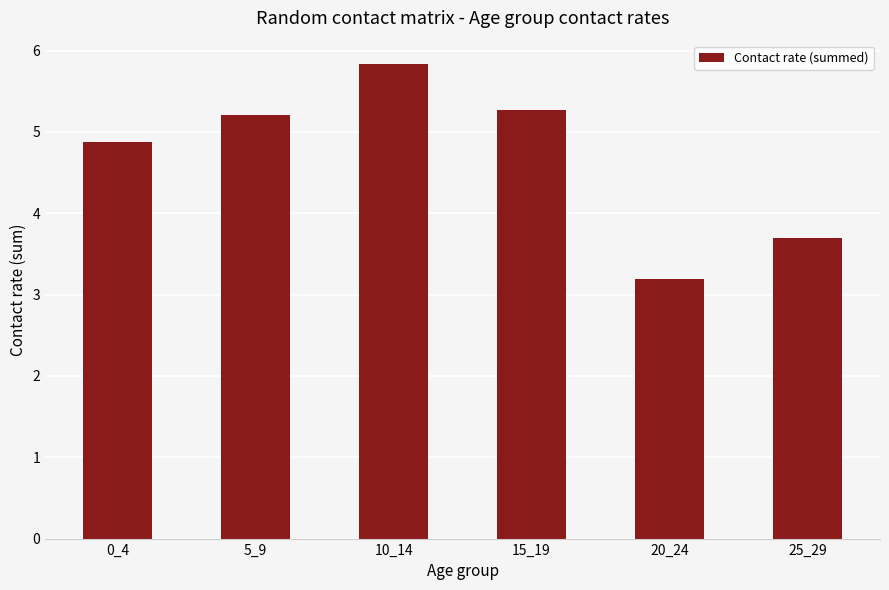

Count the number of data series in this chart.

1